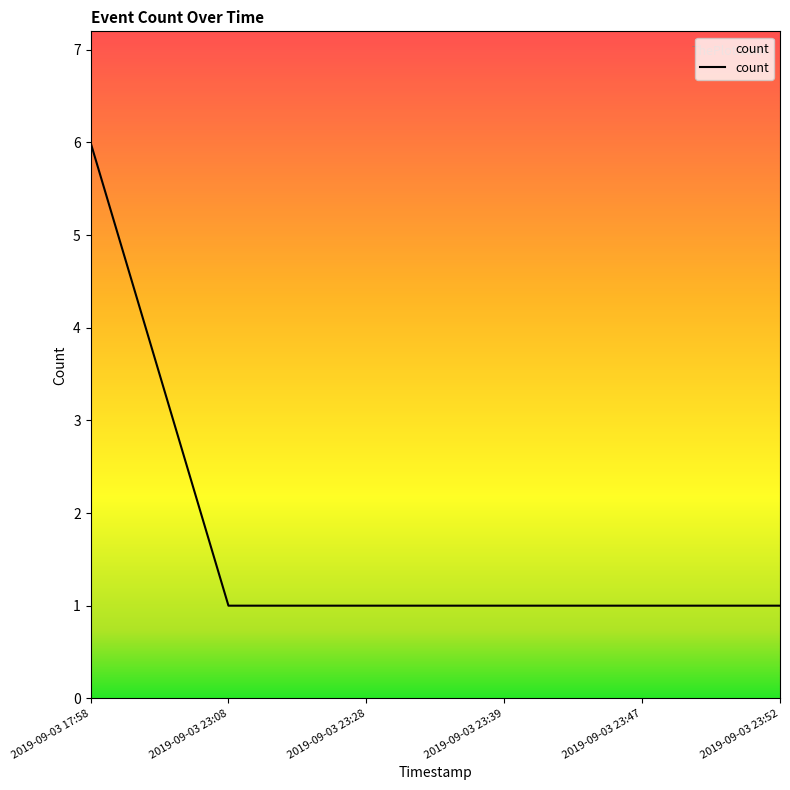

Approximately how many times larger is the value at 2019-09-03 23:47 compared to 2019-09-03 23:08?

1.0